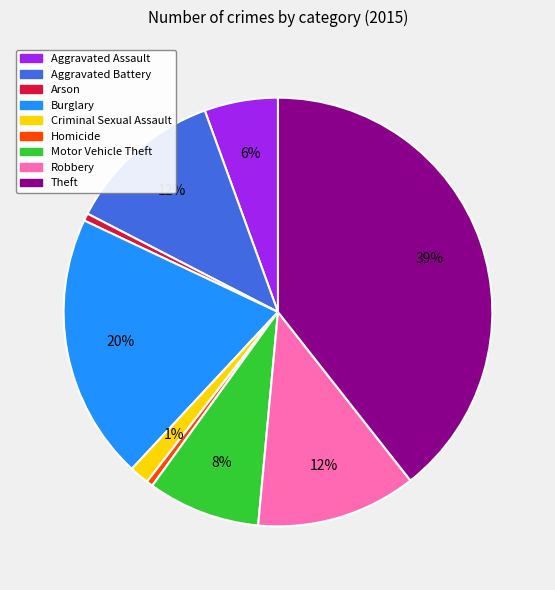

Is it true that Aggravated Assault is 6% of the pie?

True